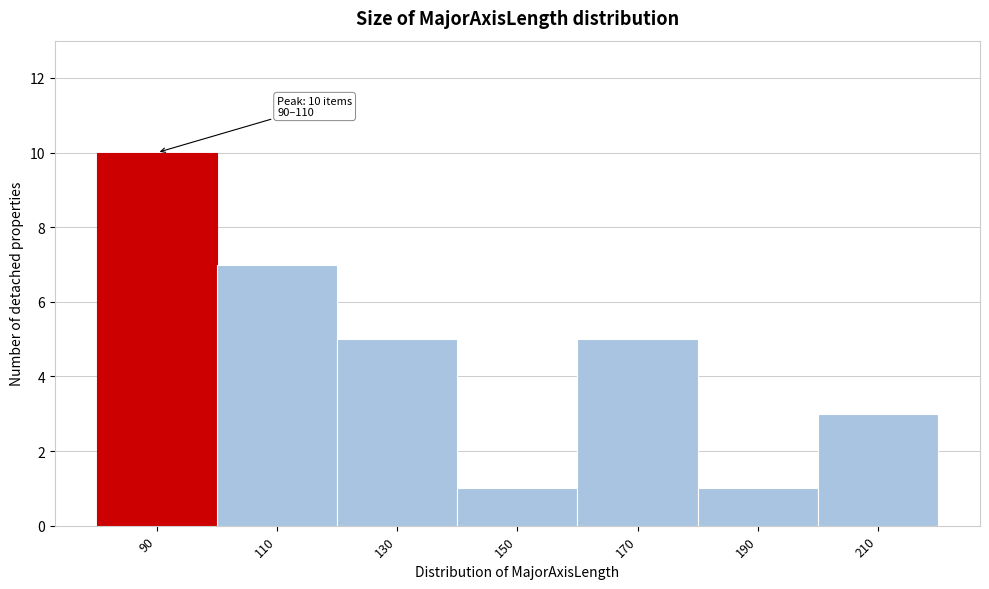

Reading left to right, list all the values displayed in this chart.

90=10	110=7	130=5	150=1	170=5	190=1	210=3